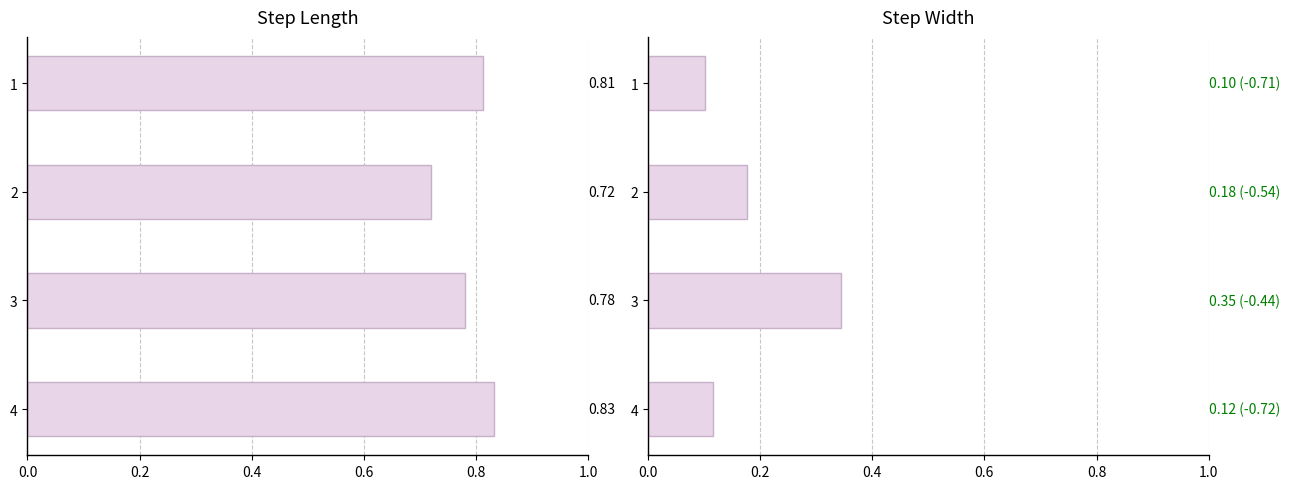

Reading left to right, list all the values displayed in this chart.

step_length: 0.8	0.7	0.8	0.8
step_width: 0.1	0.2	0.3	0.1